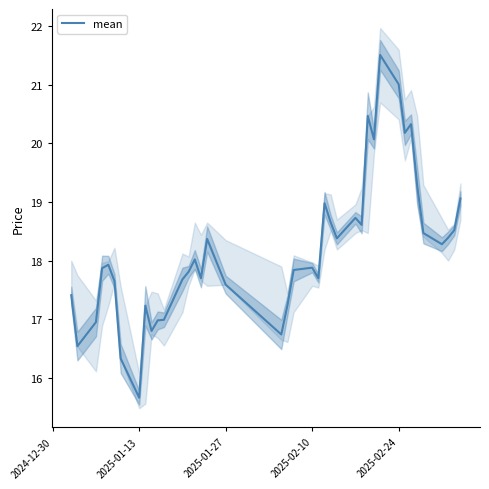

What is the maximum value for mean?

21.5